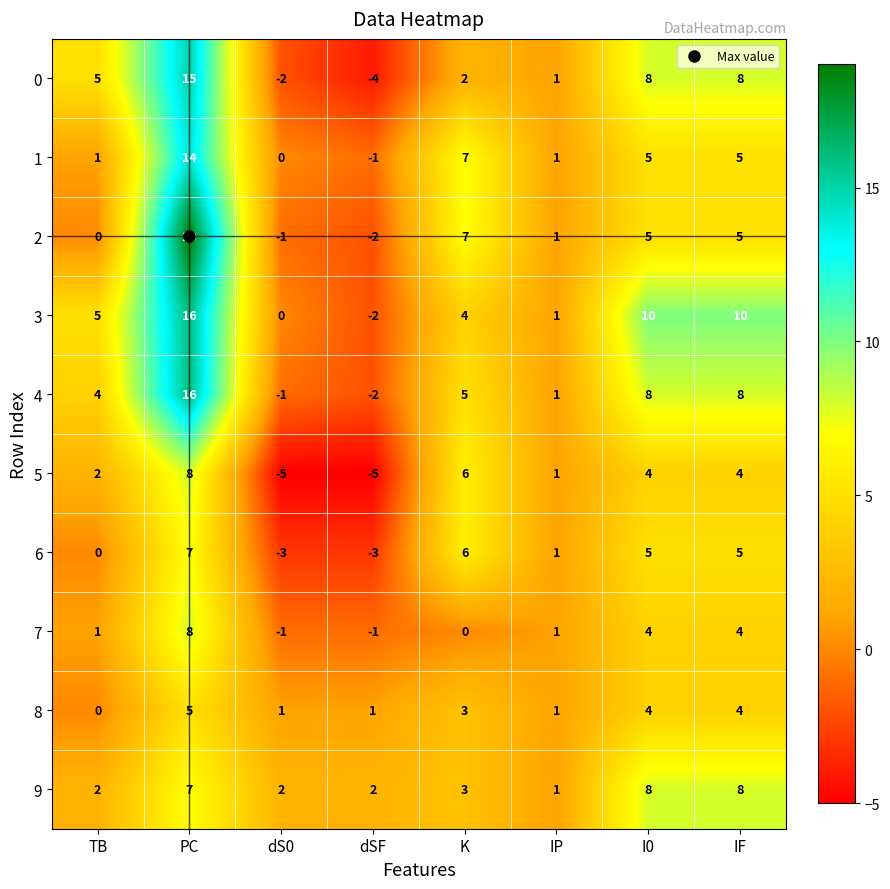

How many 9 values are between 2 and 8?

7